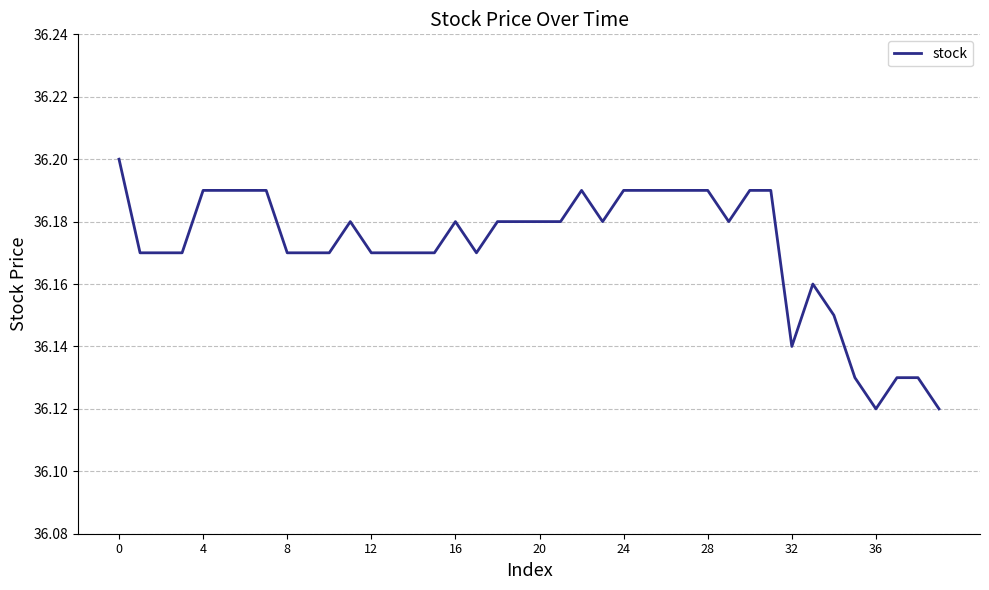

How many values are between 36 and 37?

40